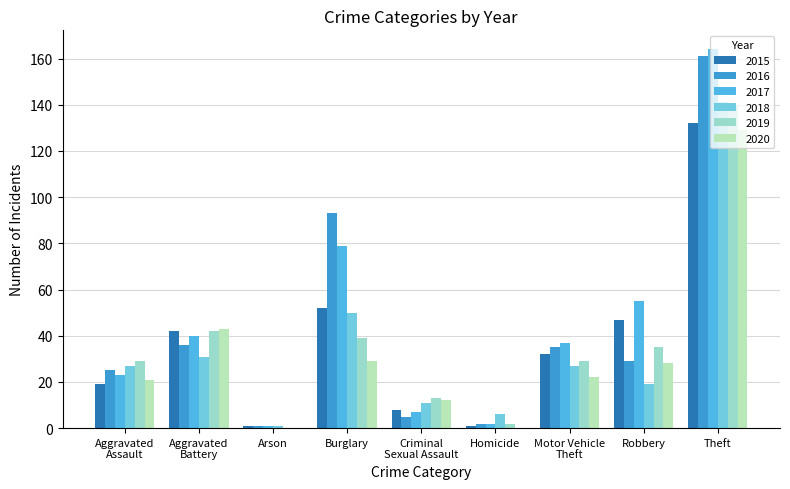

What is the total value across all series at Arson?

4